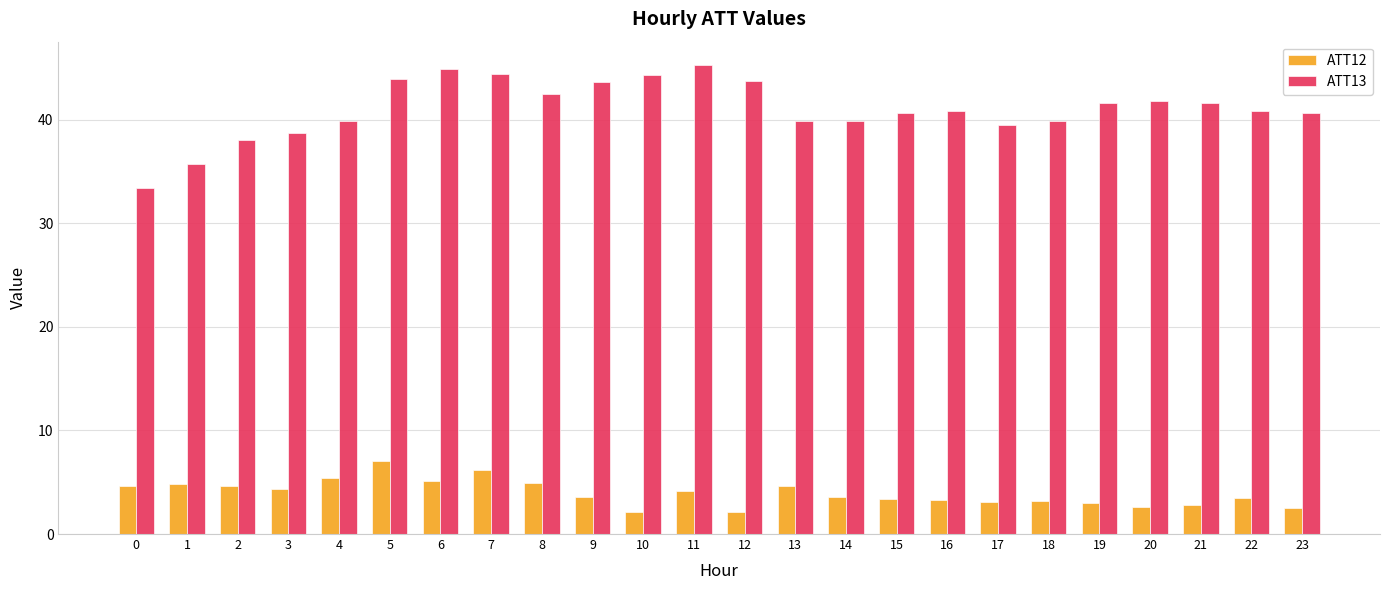

List the series in order of their overall mean, highest first.

ATT13, ATT12